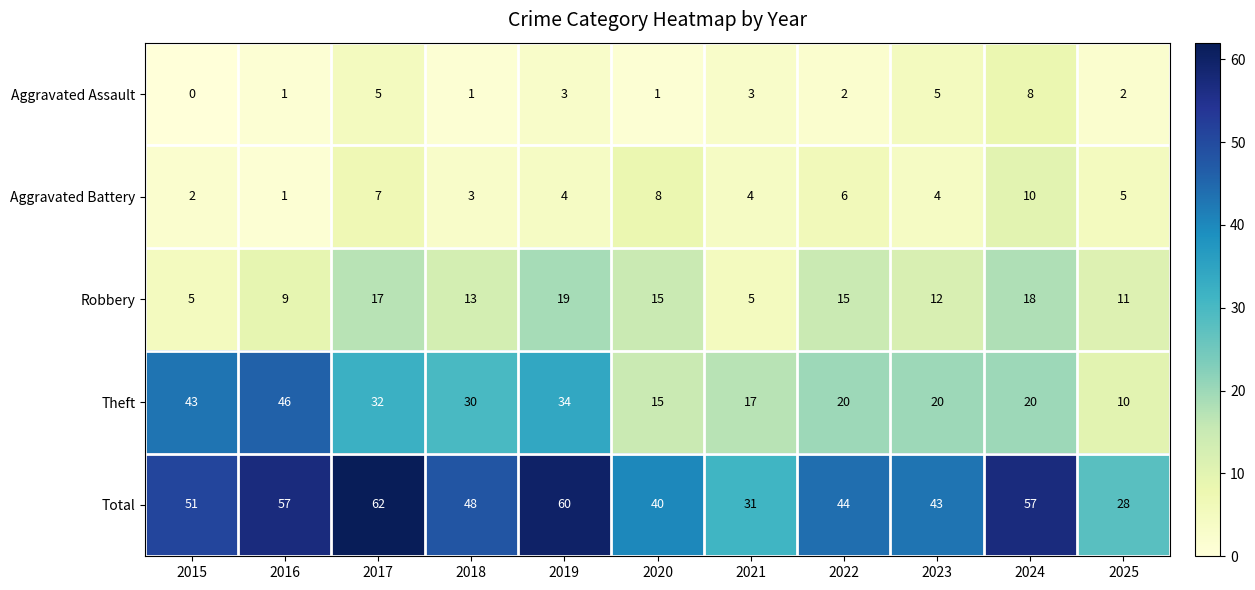

At which category is the sum across all series the highest?

2017